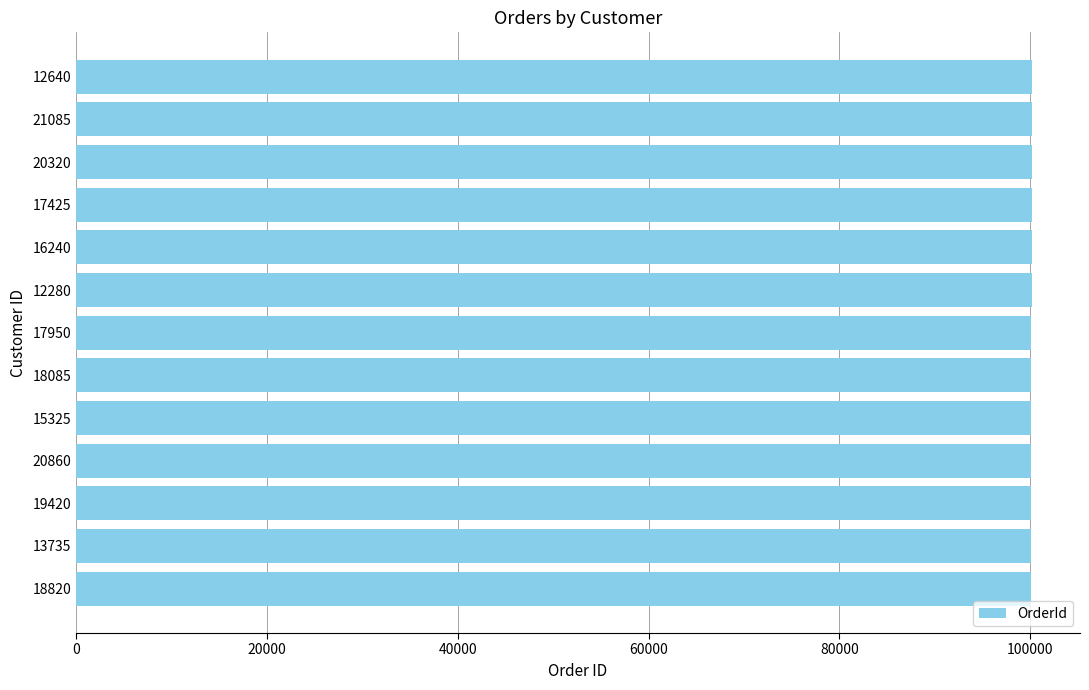

Does the chart contain any negative values?

No